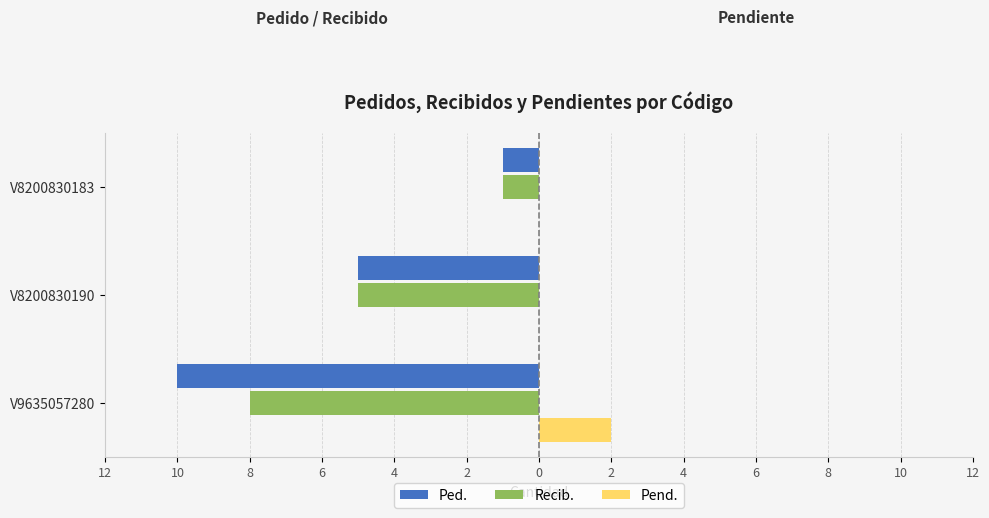

Reading left to right, extract all data points from this chart.

Ped.: -10	-5	-1
Recib.: -8	-5	-1
Pend.: 2	0	0